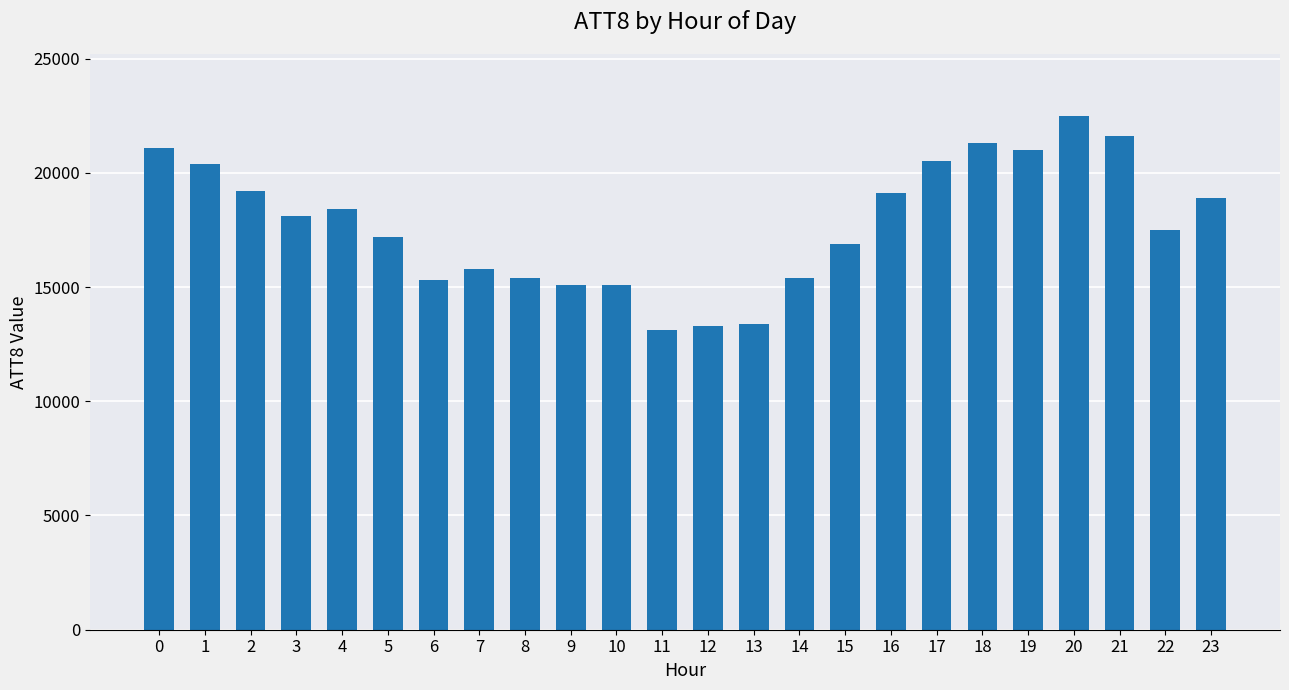

Between 16 and 4, which is larger?

16